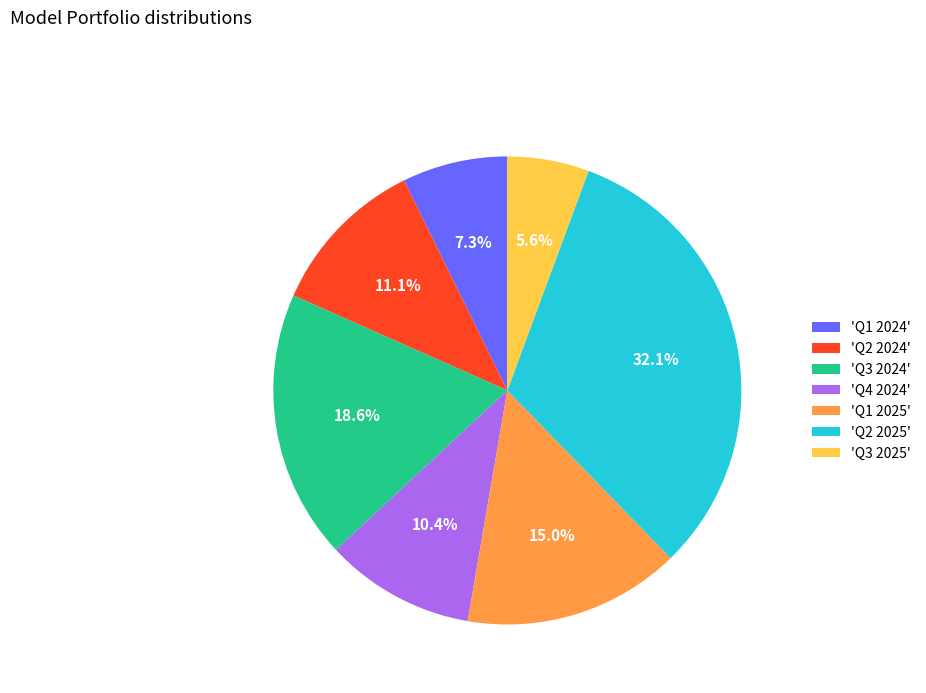

Do 'Q2 2024' and 'Q1 2025' together represent more than half of the pie?

No